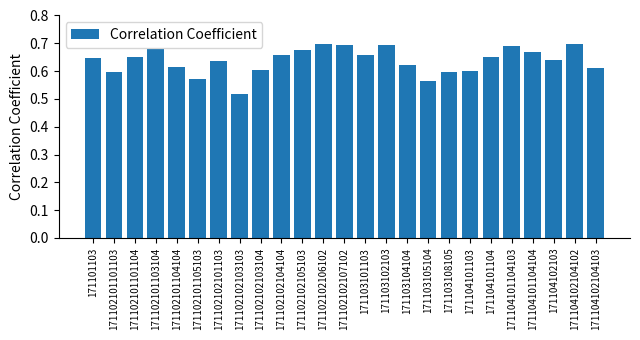

What is the label of the 11th bar from the left?

171102102105103